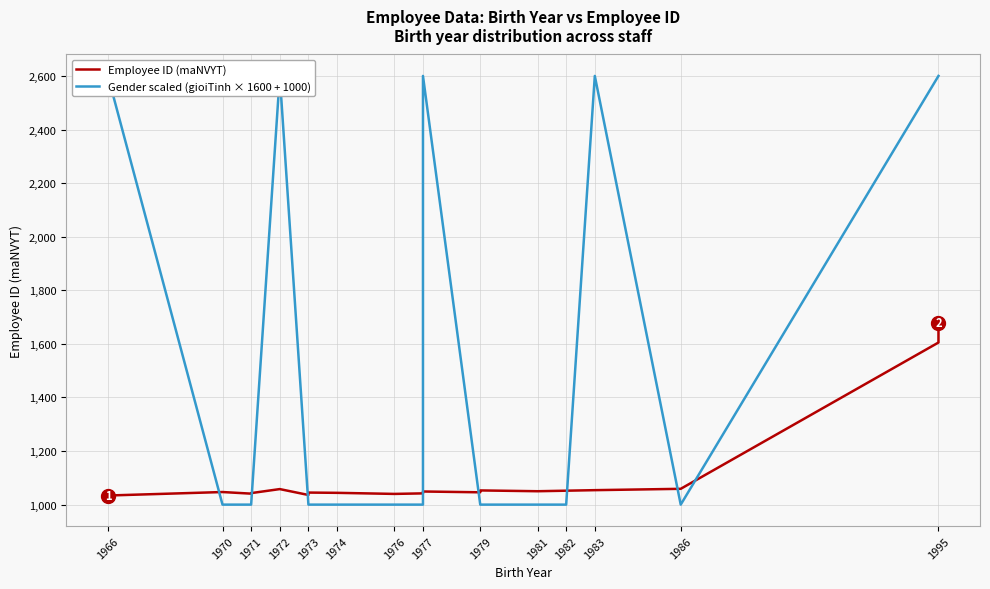

Rank the series by their maximum value, from lowest to highest.

Employee ID (maNVYT), Gender scaled (gioiTinh × 1600 + 1000)